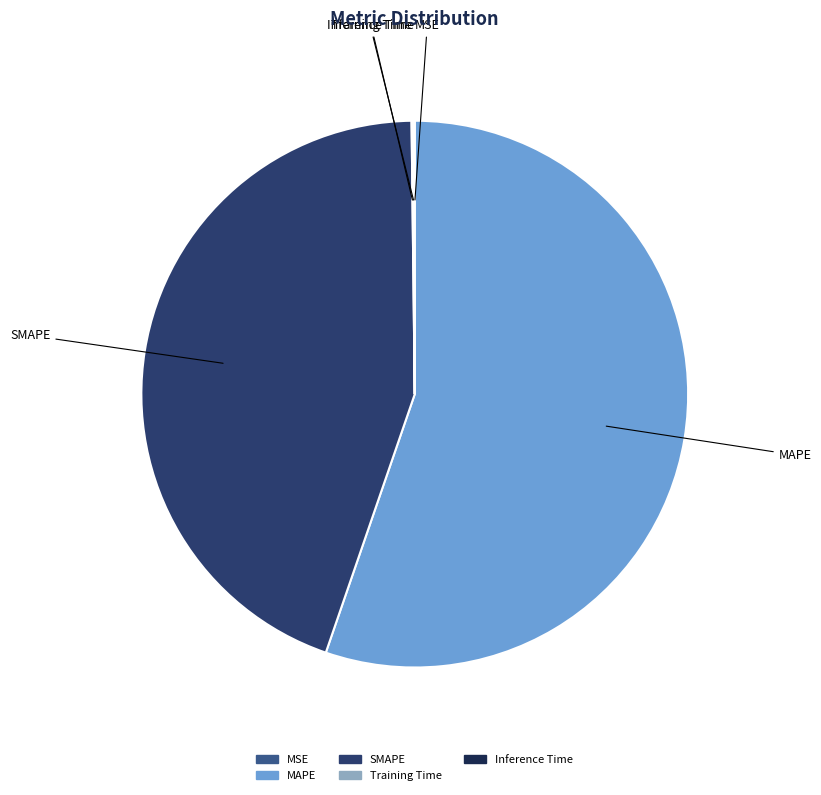

Combined, do SMAPE and MAPE account for over 50%?

Yes